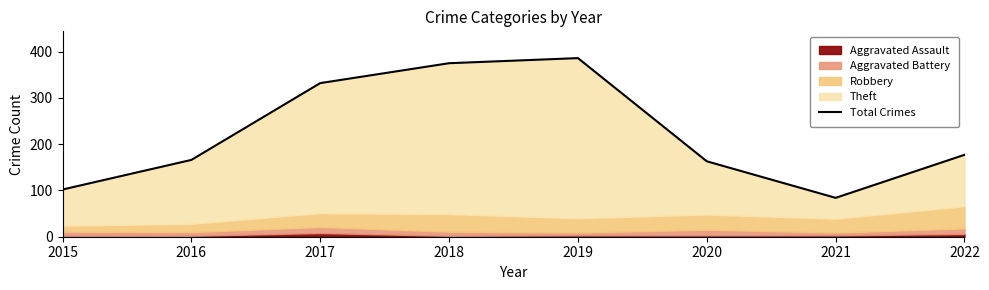

What is the minimum value shown in the chart?

84